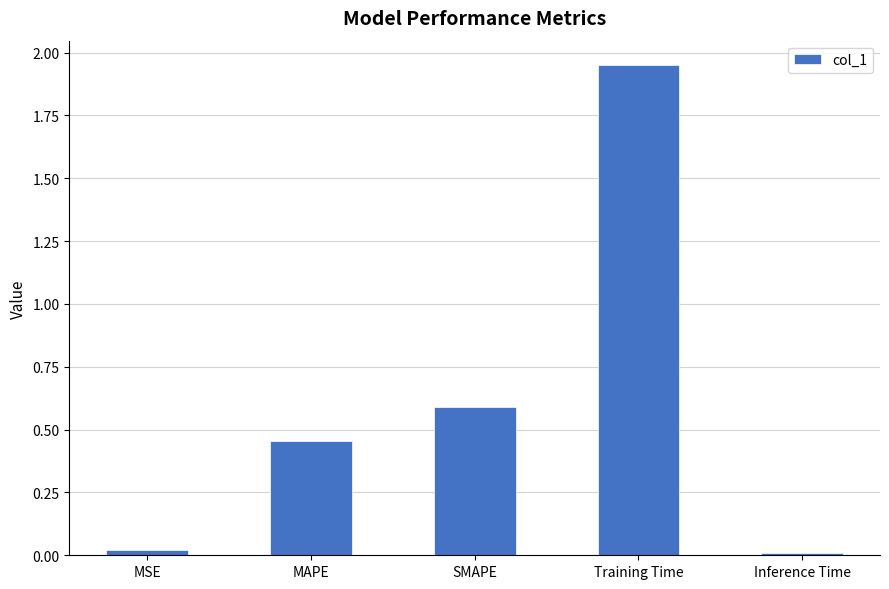

What is the label of the 5th bar from the left?

Inference Time